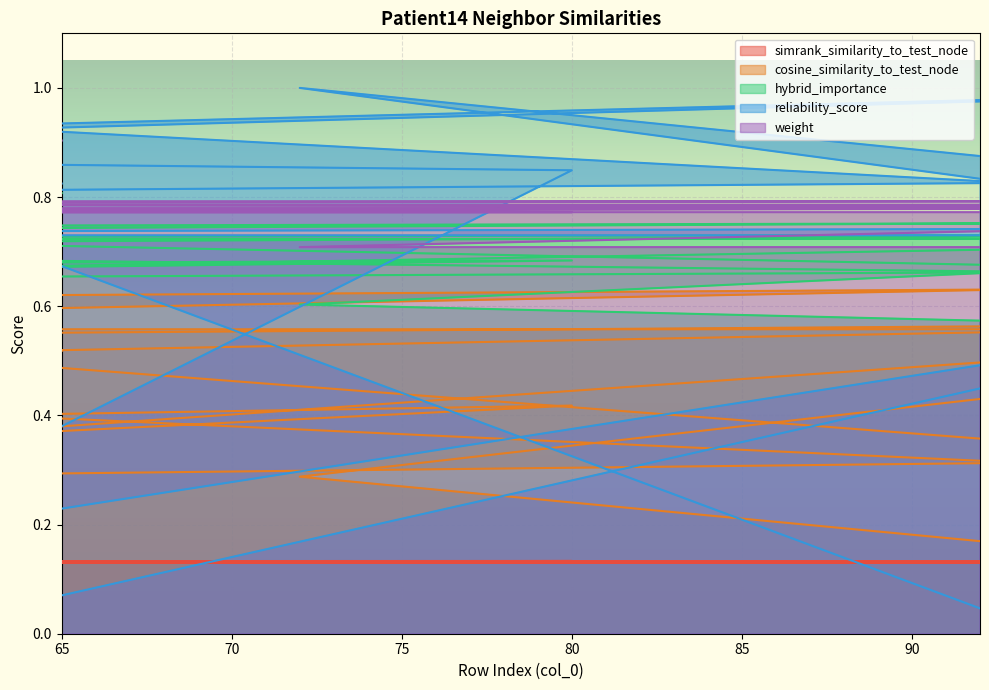

The value of reliability_score at 8 is 0.5. True or false?

False